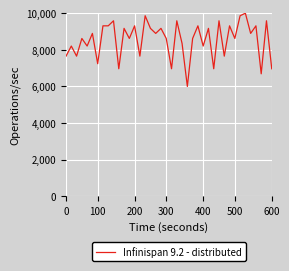

What is the smallest value displayed?

6000.0